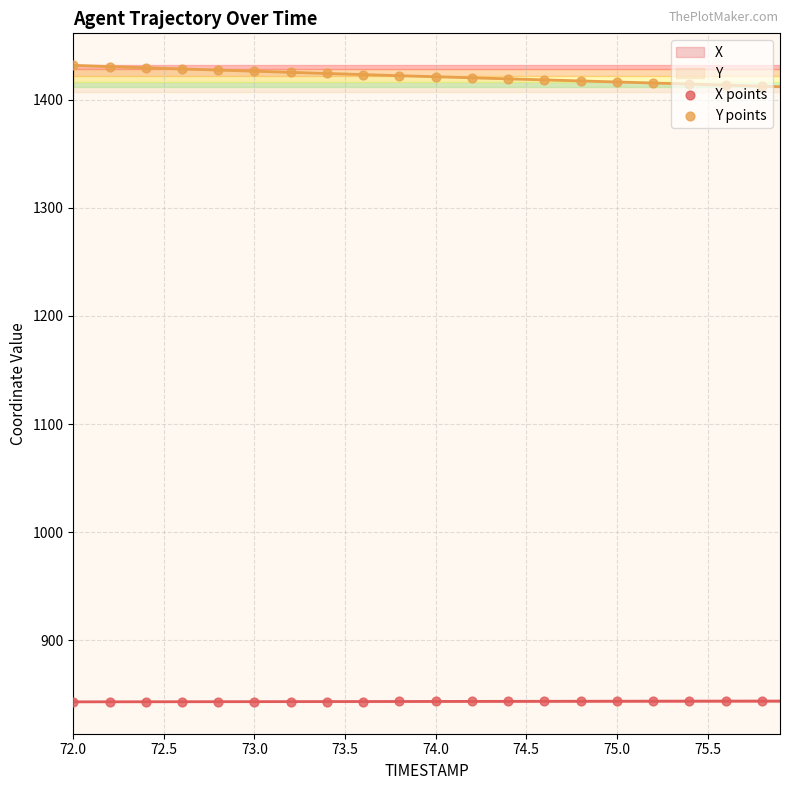

Which series has the largest total across all categories?

Y